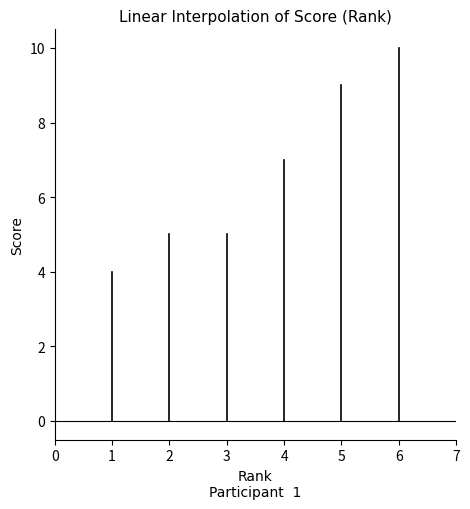

True or false: the data shows 4 at 5.

False